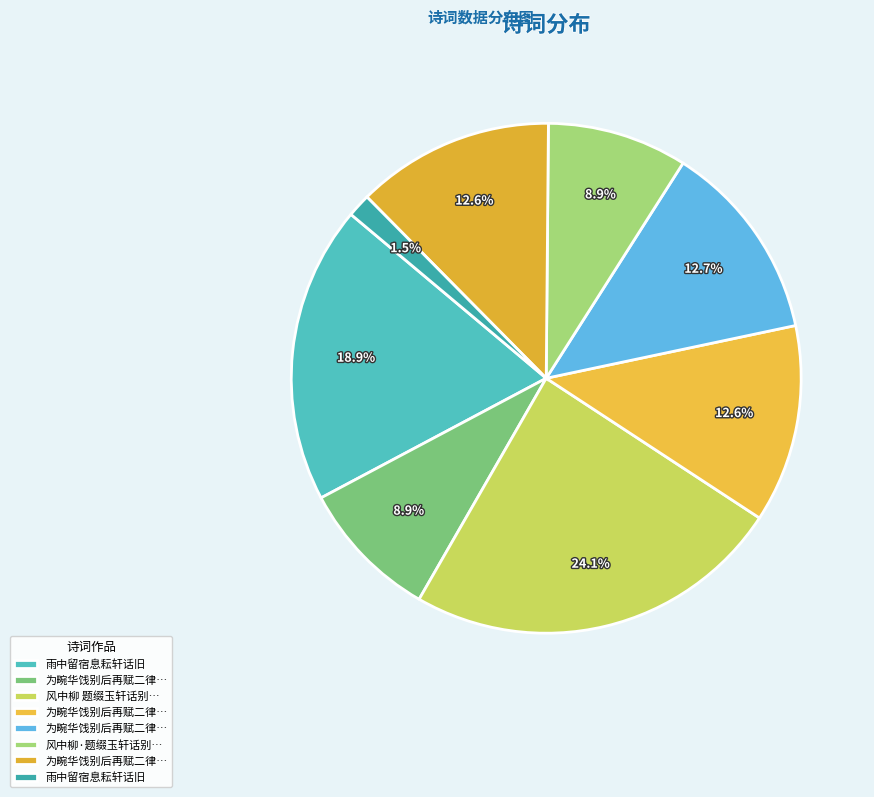

How many segments does this pie chart have?

8